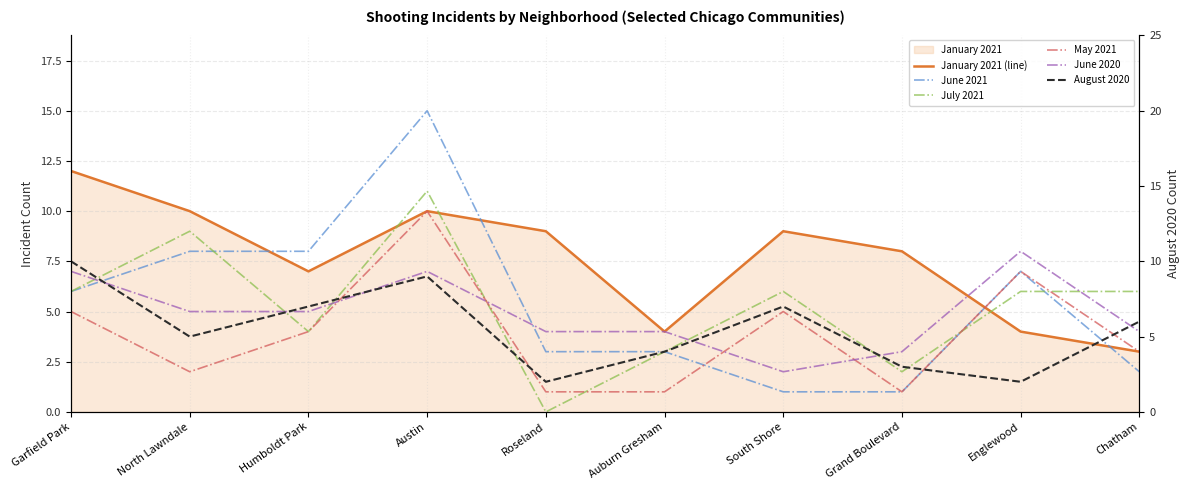

Which series has the widest spread of values?

June 2021